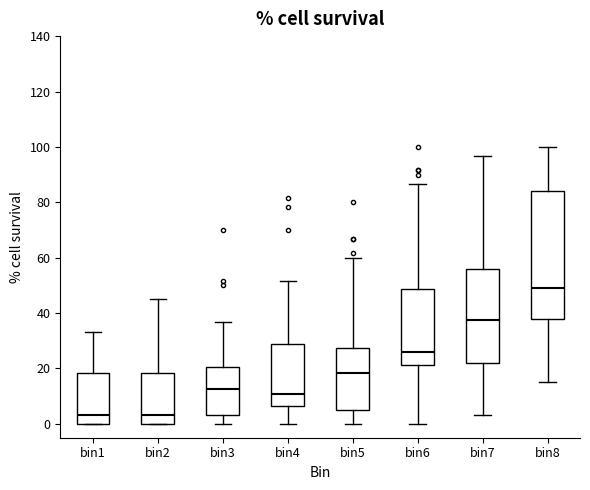

Reading left to right, read every box against the y-axis: the position of its median line, the range the box covers, and the ends of its whiskers. The values are not printed on the chart, so give them approximately, as read against the axis.

bin1: median 4, box 0 to 18, whiskers 0 to 34
bin2: median 4, box 0 to 18, whiskers 0 to 46
bin3: median 12, box 4 to 20, whiskers 0 to 36
bin4: median 10, box 6 to 28, whiskers 0 to 52
bin5: median 18, box 6 to 28, whiskers 0 to 60
bin6: median 26, box 22 to 48, whiskers 0 to 86
bin7: median 38, box 22 to 56, whiskers 4 to 96
bin8: median 50, box 38 to 84, whiskers 16 to 100